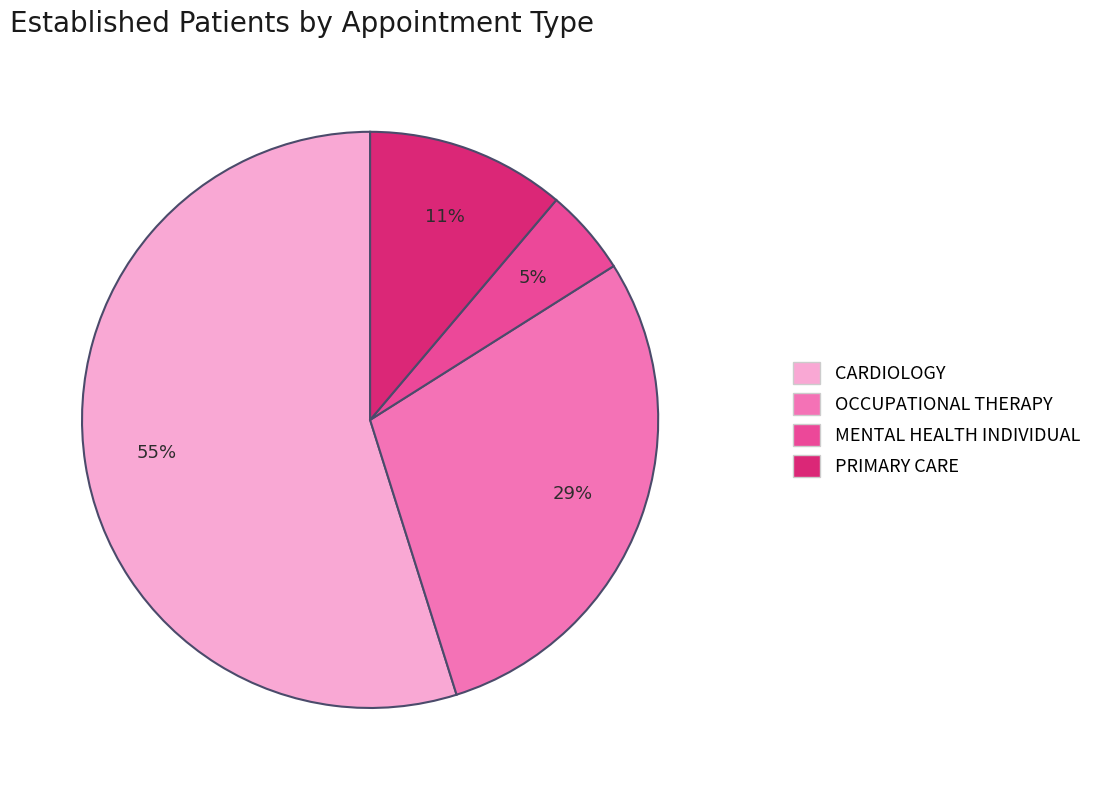

Is there any slice that represents more than half of the pie?

Yes